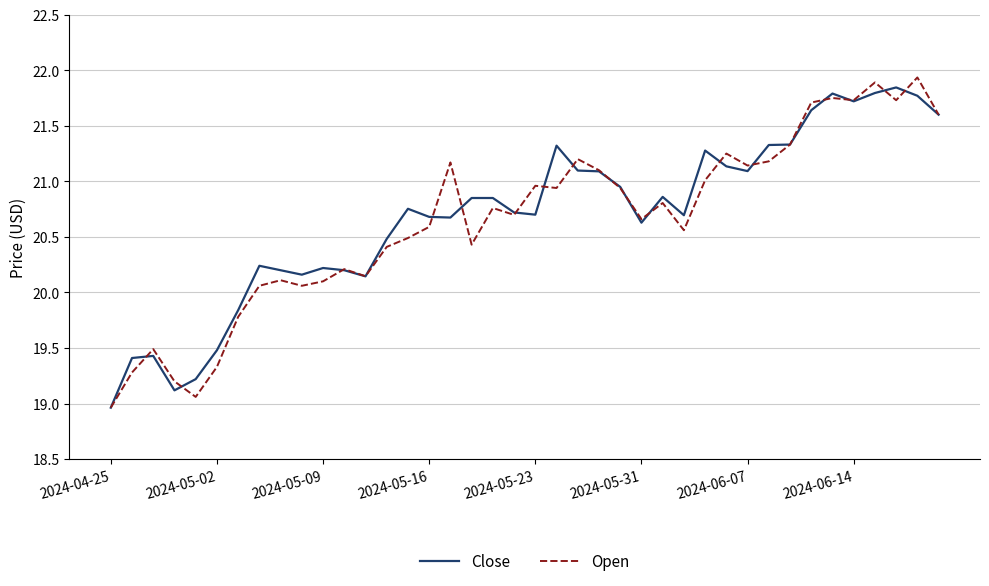

What is the lowest value of the Open series?

19.0